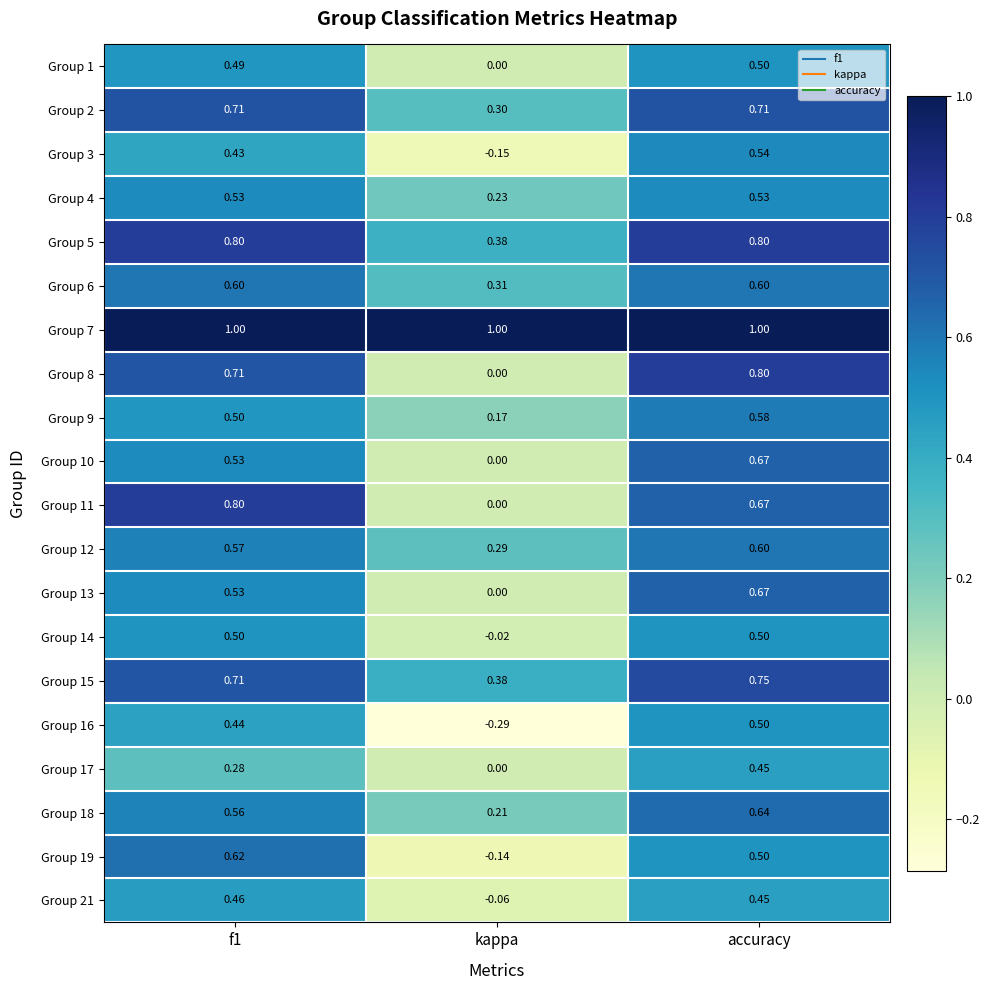

At which label does Group 8 reach its peak?

accuracy